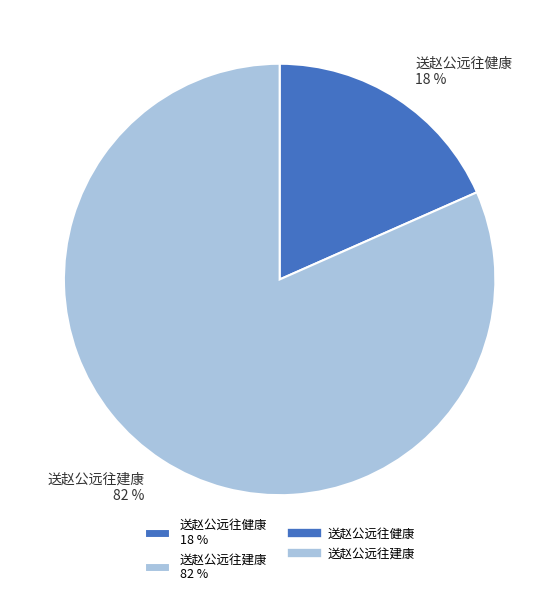

How many slices are in this pie chart?

2